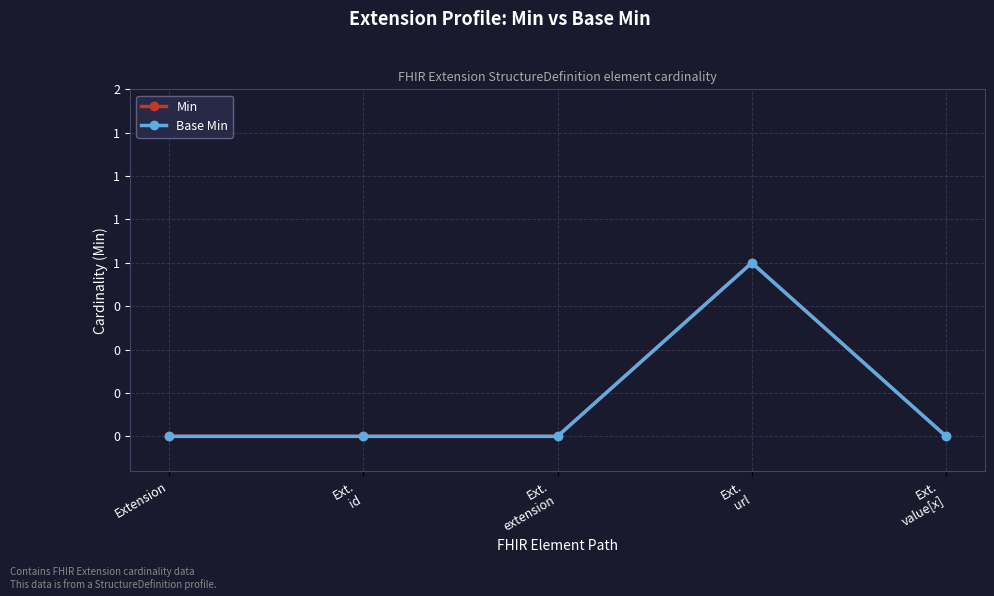

Does the chart have visible grid lines?

Yes